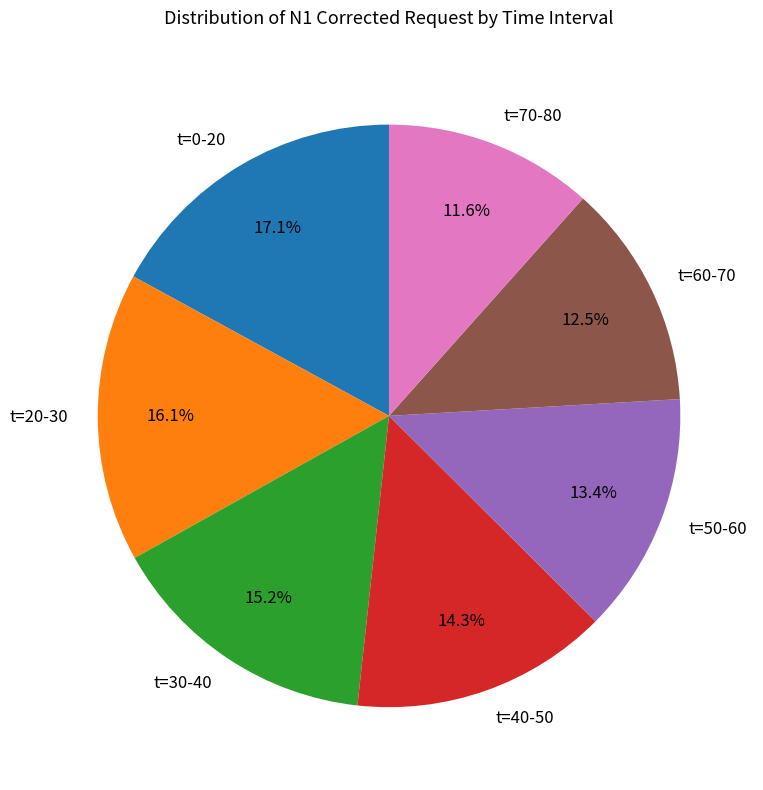

How many slices are in this pie chart?

7